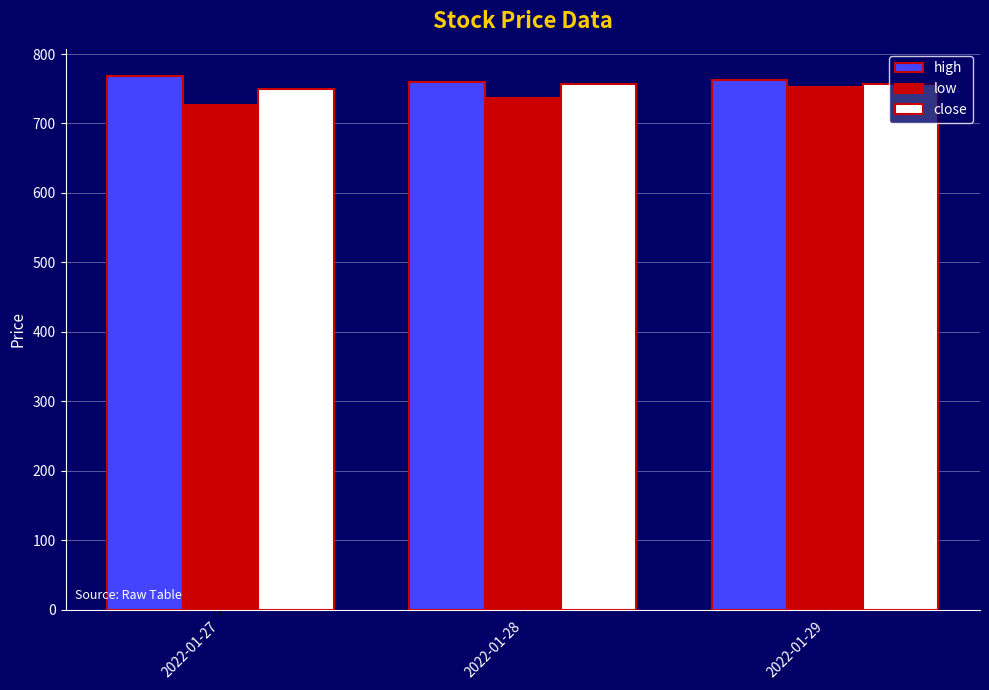

What is the minimum value shown in the chart?

726